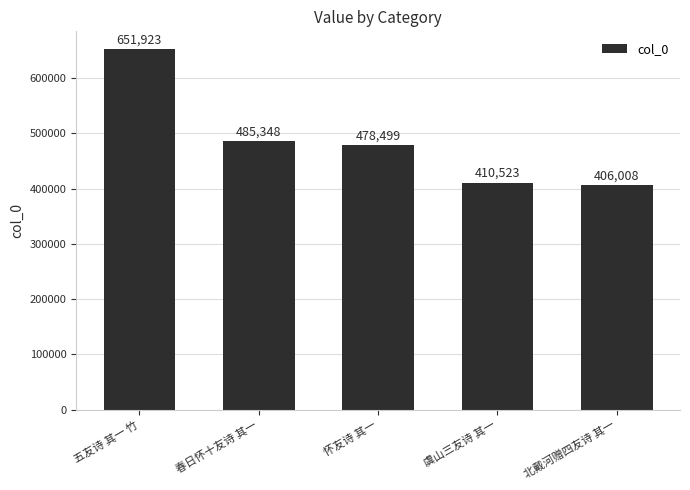

What is the label of the 2nd bar from the right?

虞山三友诗 其一